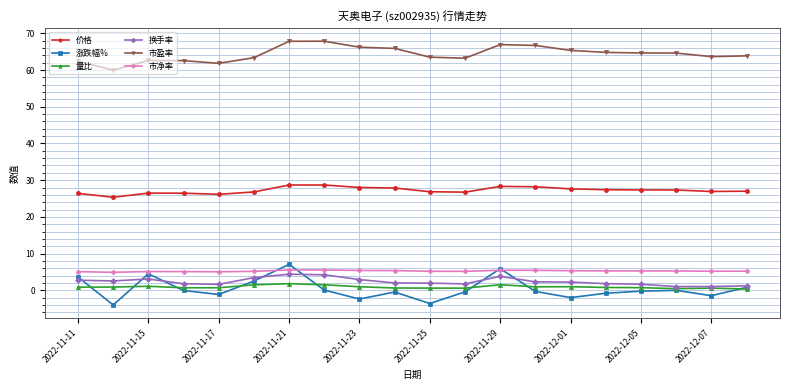

True or false: 市净率 and 市盈率 cross at least once.

False